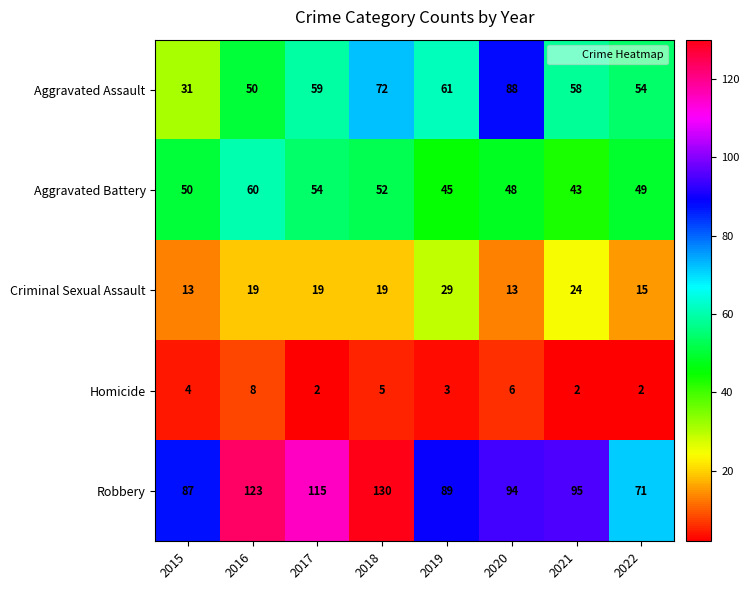

What is the sum of the Robbery values at 2020 and 2022?

165